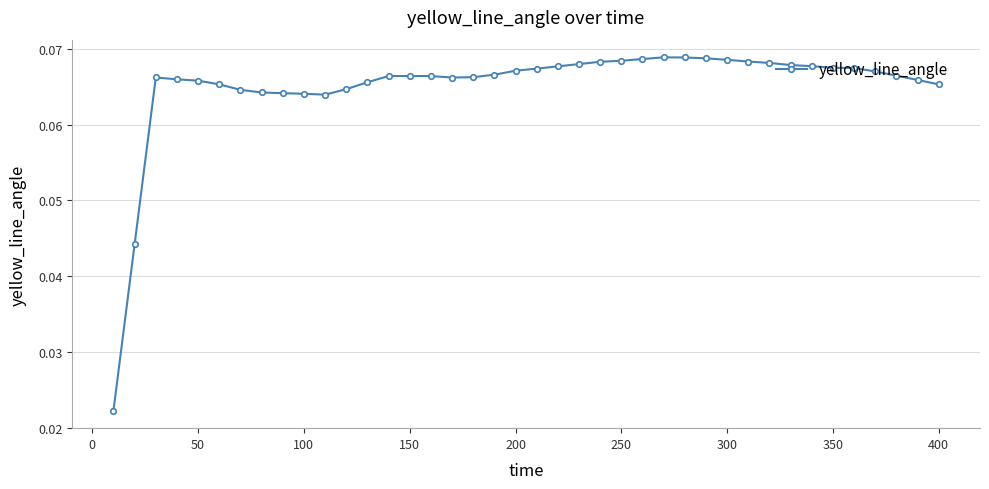

The value at 150 is 0.0. True or false?

False